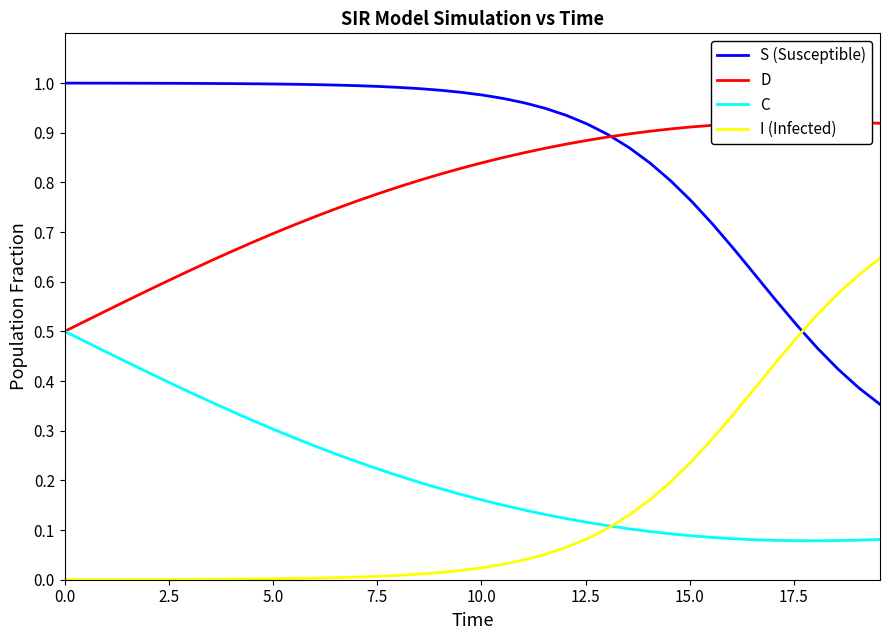

What is the difference between the maximum and minimum values in the S (Susceptible) series?

0.6